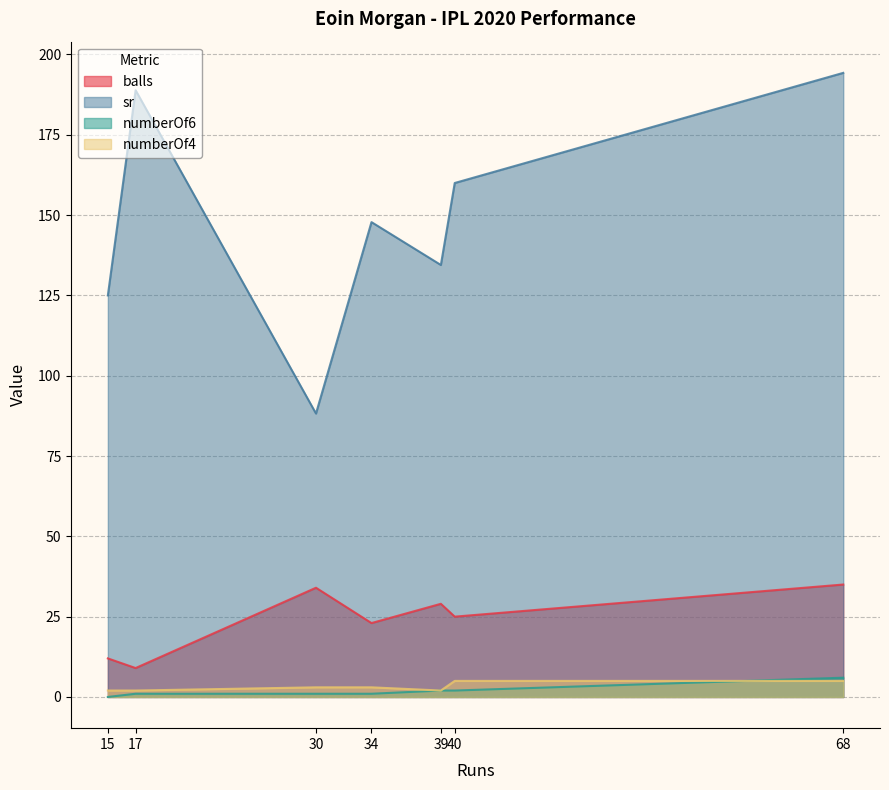

At which label is numberOf4 closest to 3?

30